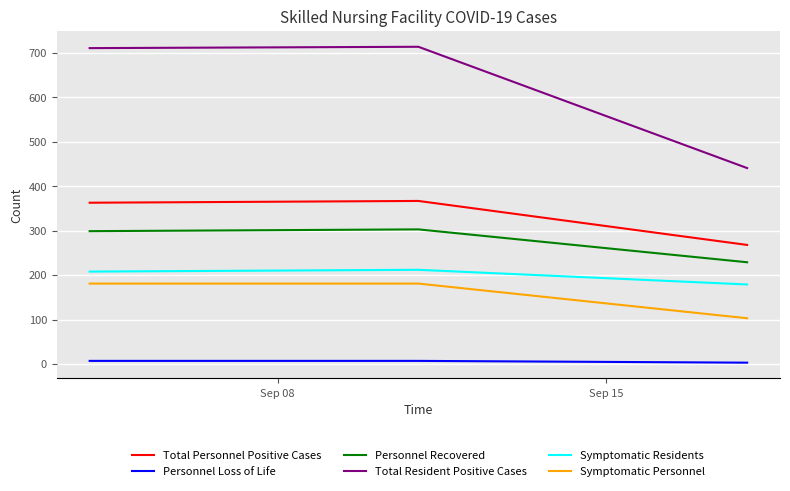

What is the greatest value displayed?

714